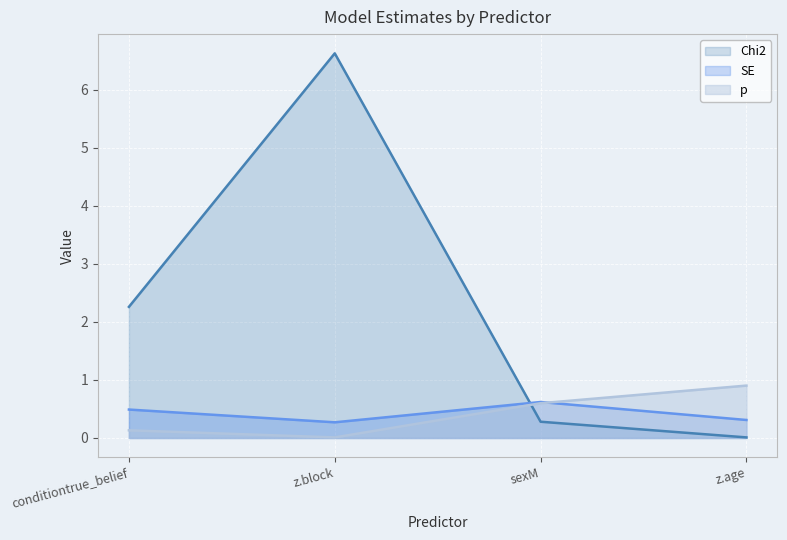

At which category does p reach its first local valley?

z.block